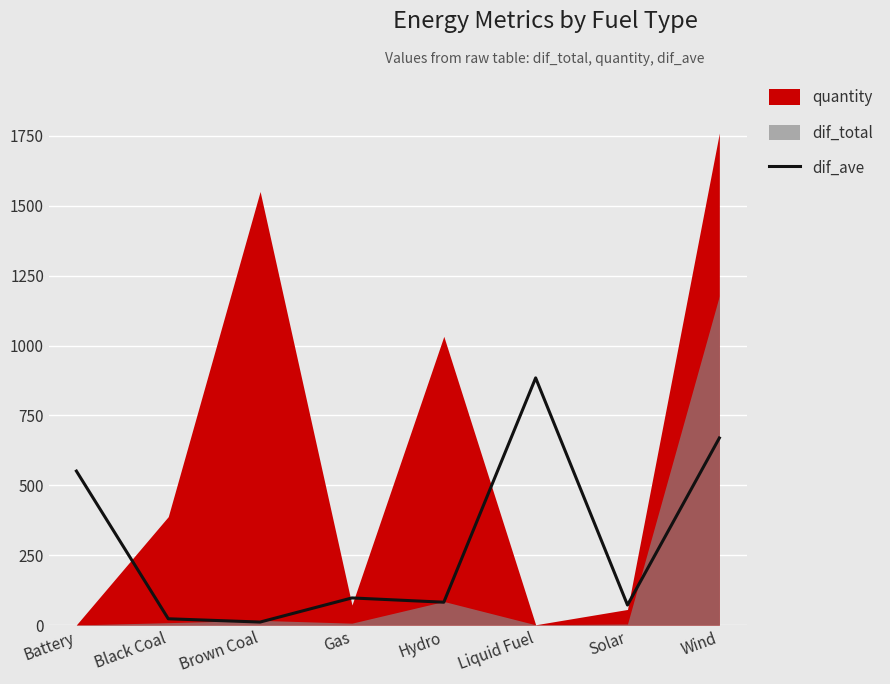

How many values are below 97?

4